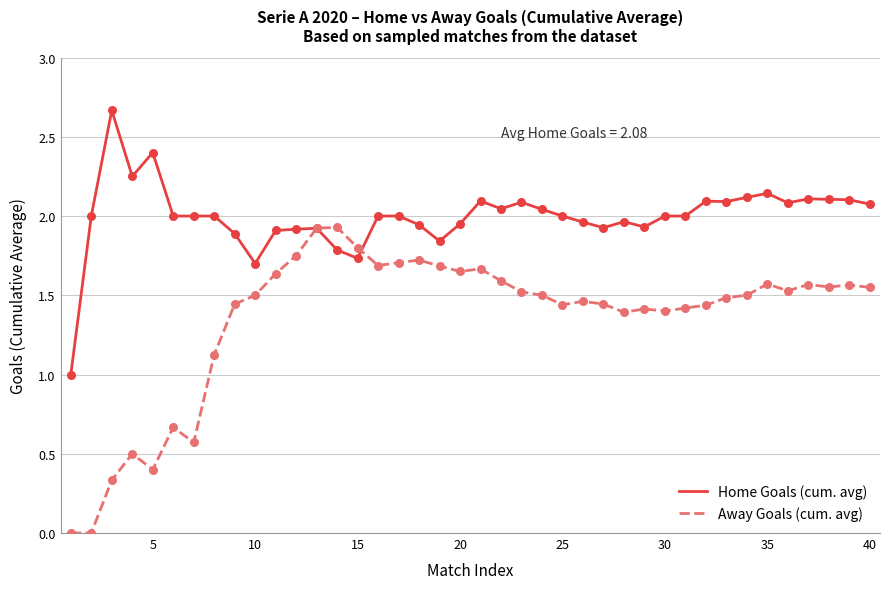

Which series has the largest total across all categories?

Home Goals (cum. avg)